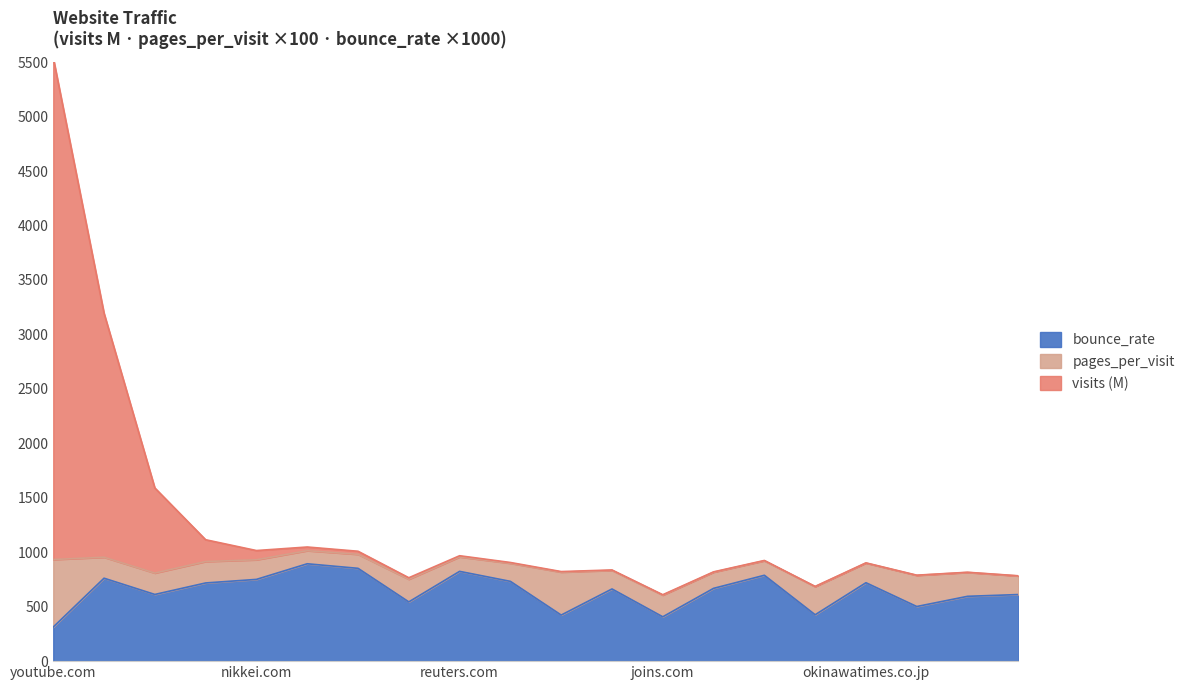

The value of bounce_rate at reuters.com is 824.2. True or false?

True